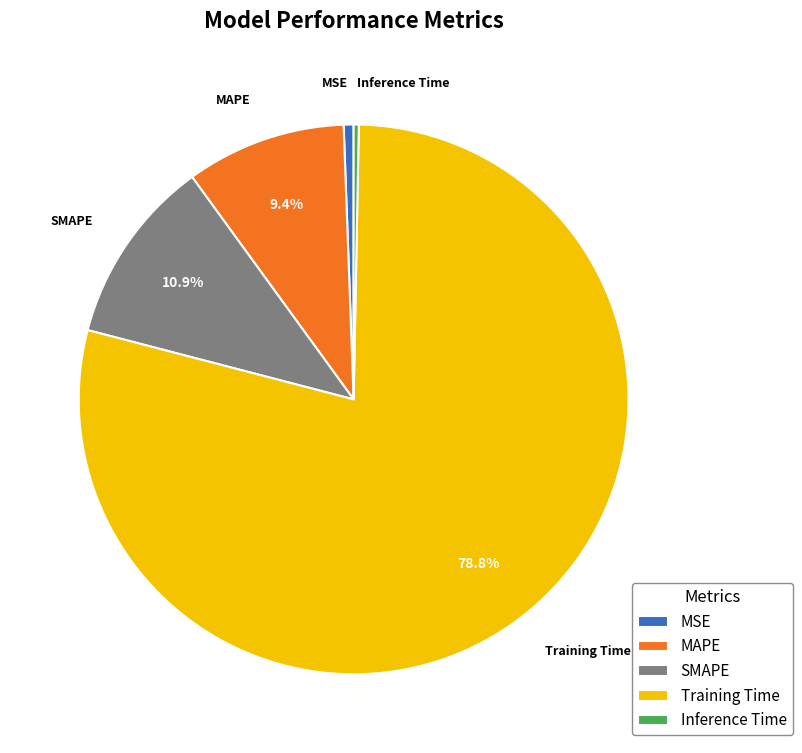

What portion of the pie excludes Training Time?

21.2%